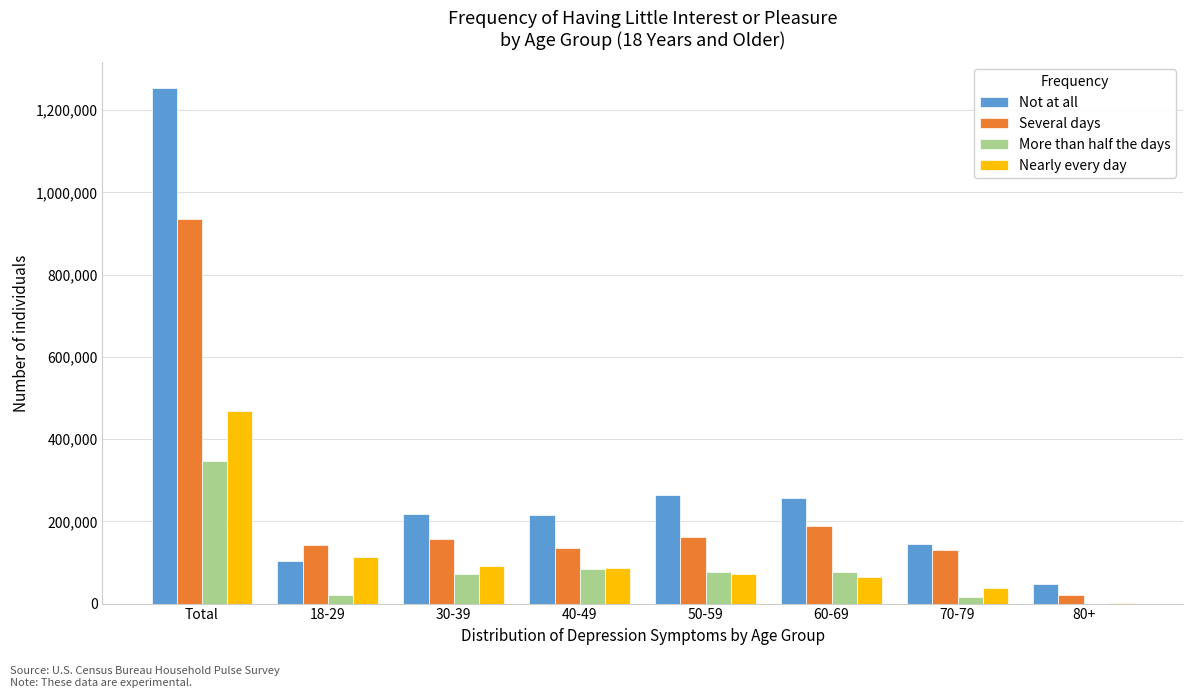

Which series changed the most between 60-69 and 80+?

Not at all